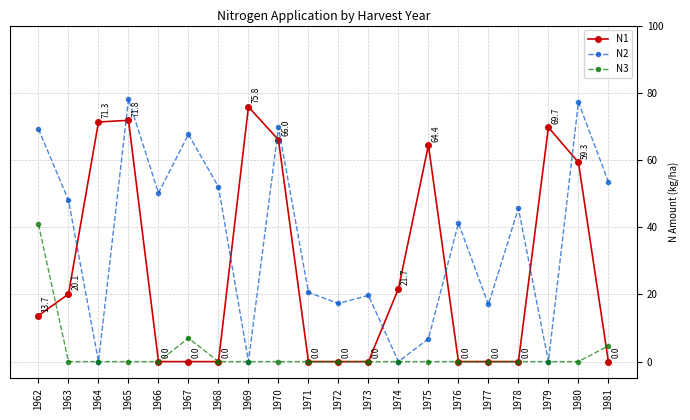

How many series are shown in this chart?

3